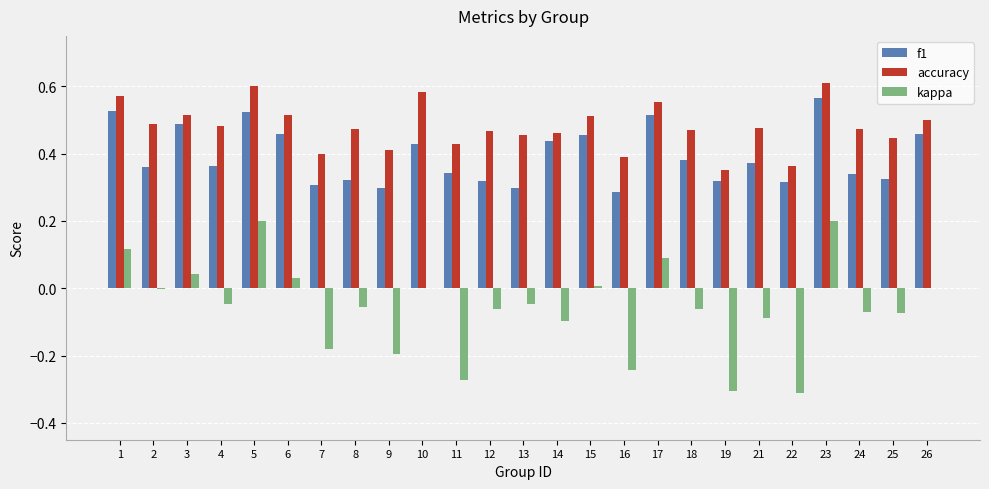

Between 12 and 16, which series saw the biggest shift?

kappa